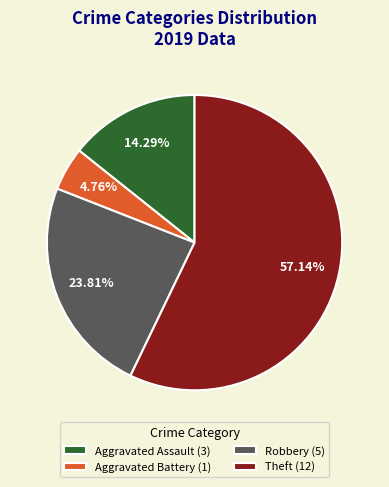

Combined, do Robbery (5) and Aggravated Assault (3) account for over 50%?

No